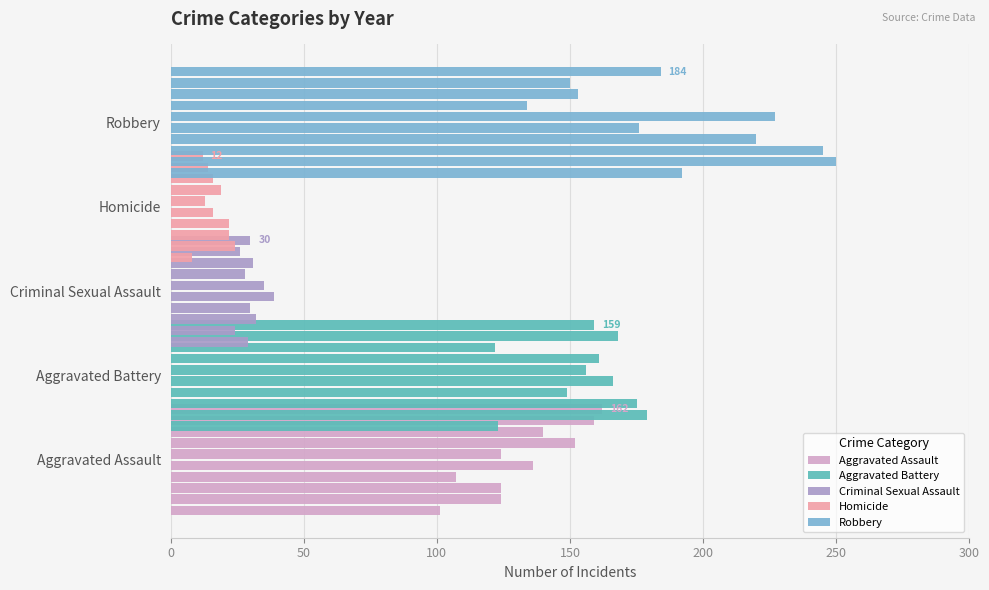

Does the chart contain stacked bars?

No